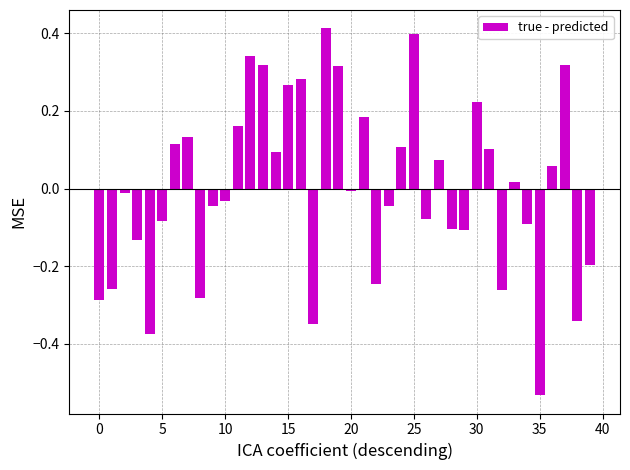

How many values are below 0?

21